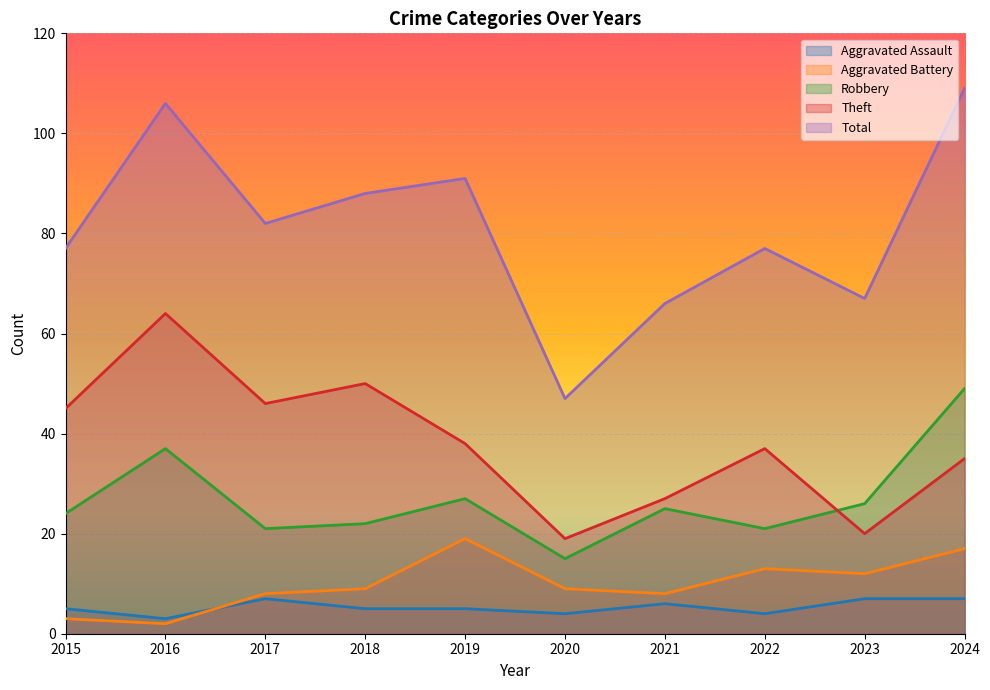

Which series changed the most between 2016 and 2019?

Theft